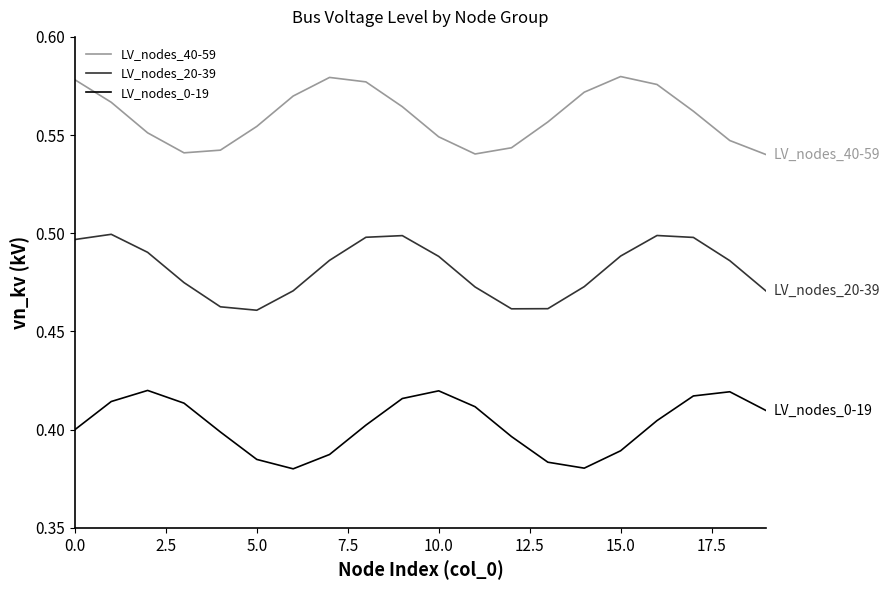

True or false: LV_nodes_40-59 and LV_nodes_20-39 cross at least once.

False